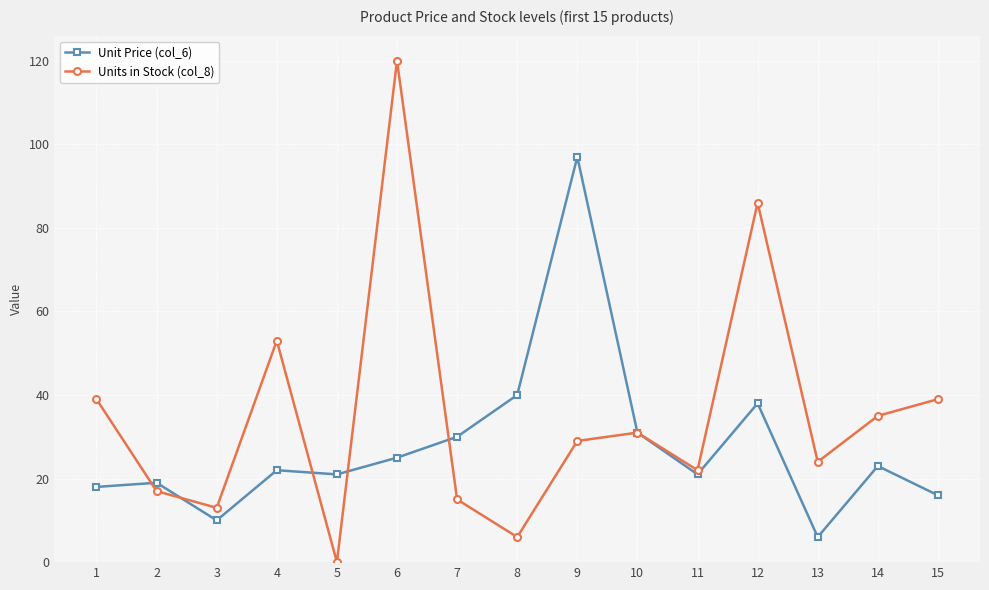

Which series has the largest range (max minus min)?

Units in Stock (col_8)